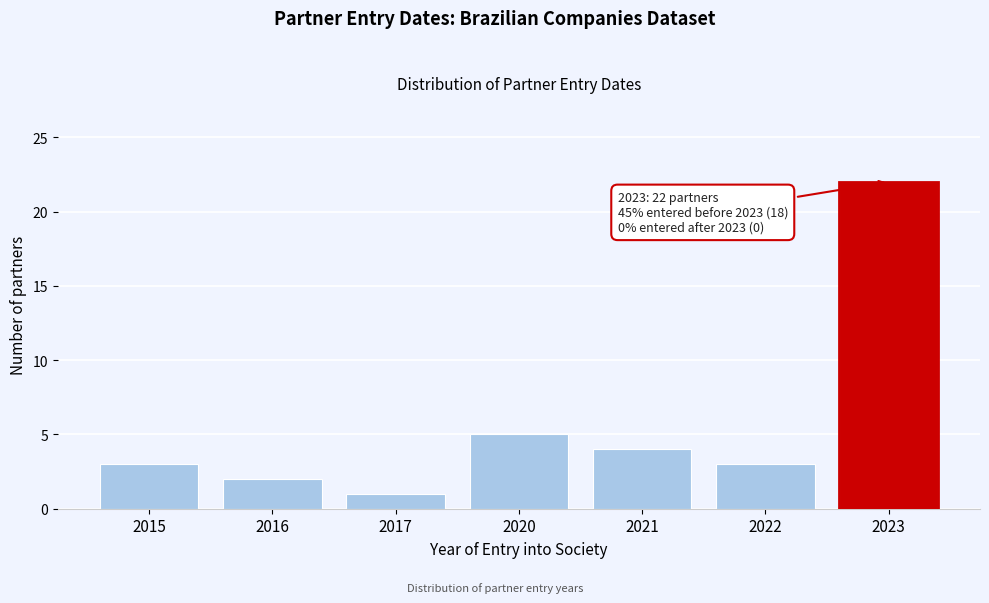

Reading left to right, list all the values displayed in this chart.

3	2	1	5	4	3	22